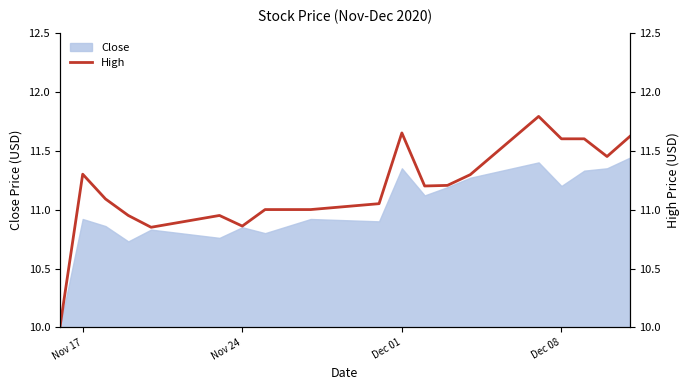

The chart shows a value of 16.7 at 7. True or false?

False